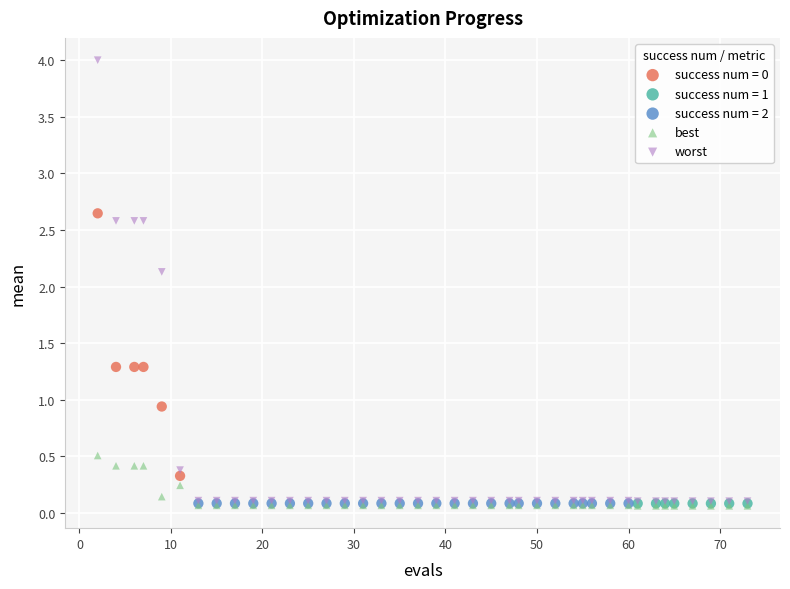

Which series reaches the maximum Y coordinate?

worst